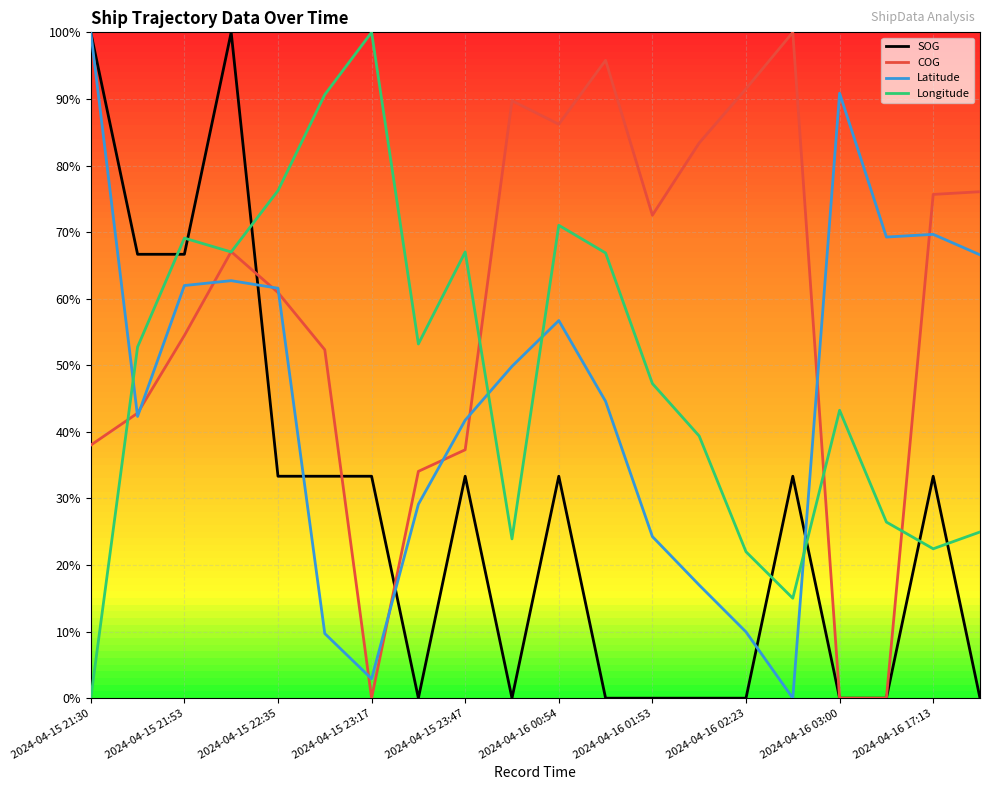

List the series in order of their peak value, lowest first.

SOG, COG, Latitude, Longitude